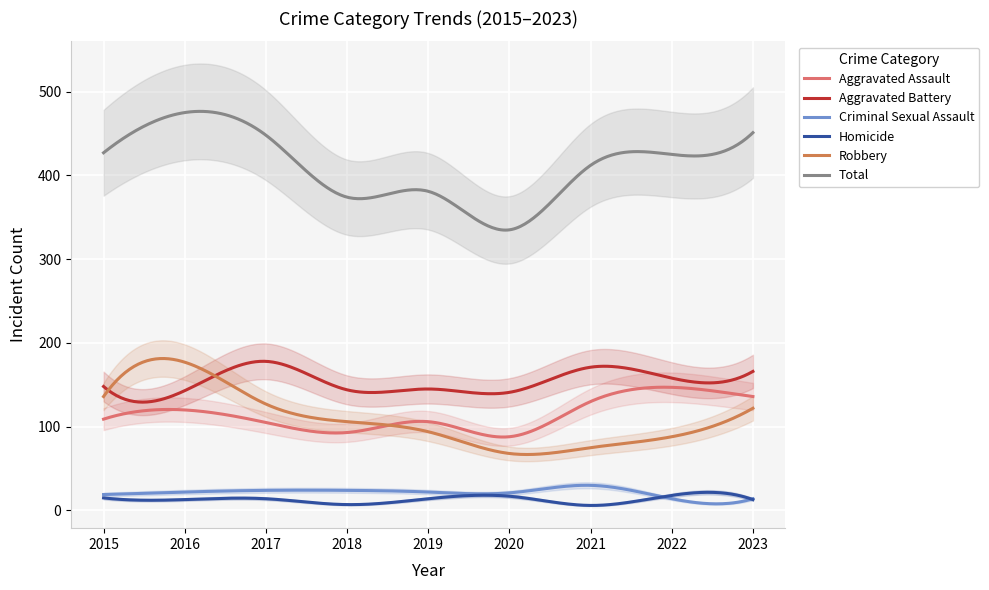

How many values in the Homicide series are below 14?

4